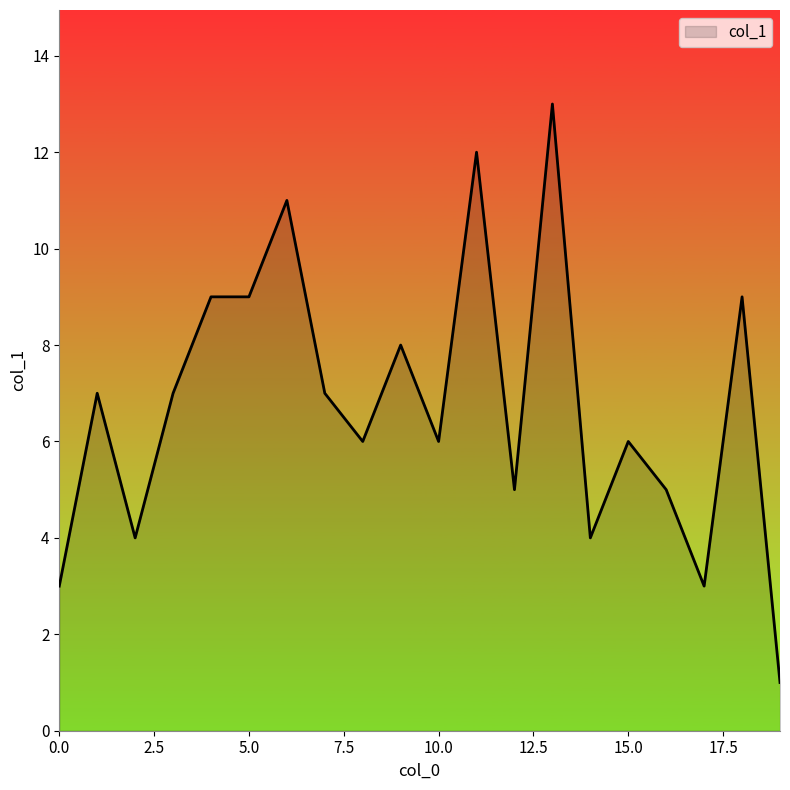

What is the greatest value displayed?

13